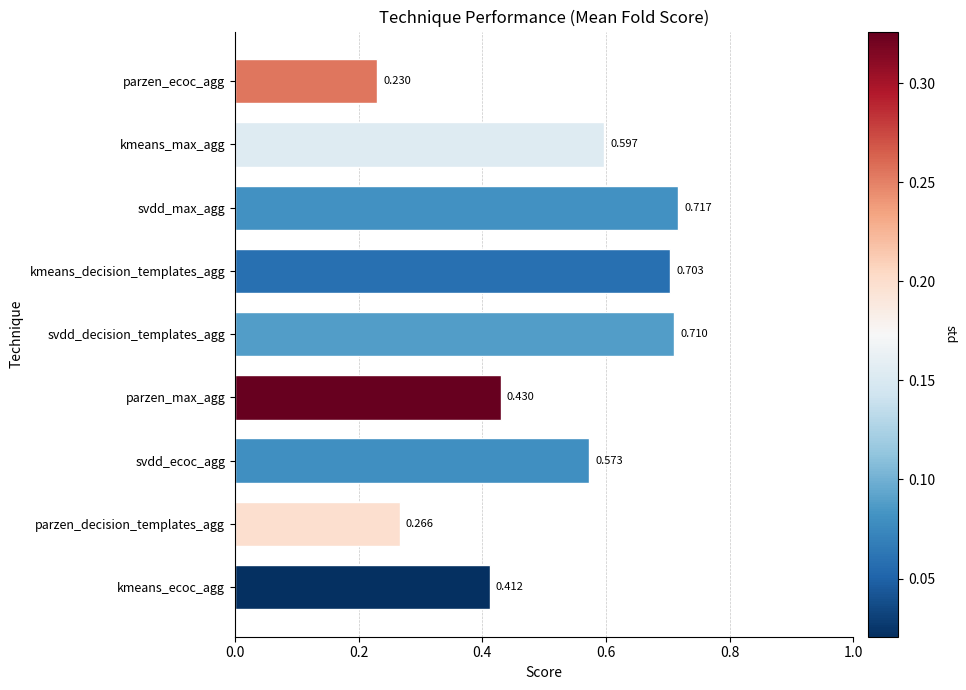

The value at kmeans_decision_templates_agg is 0.7. True or false?

True